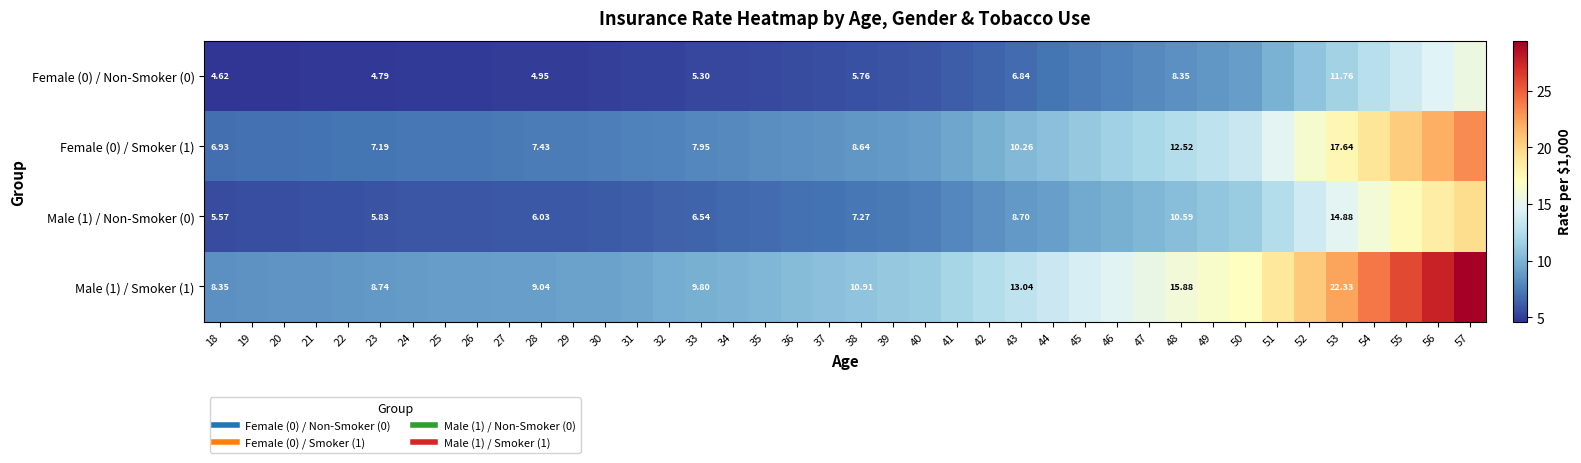

At which category does the chart reach its peak across all series?

57